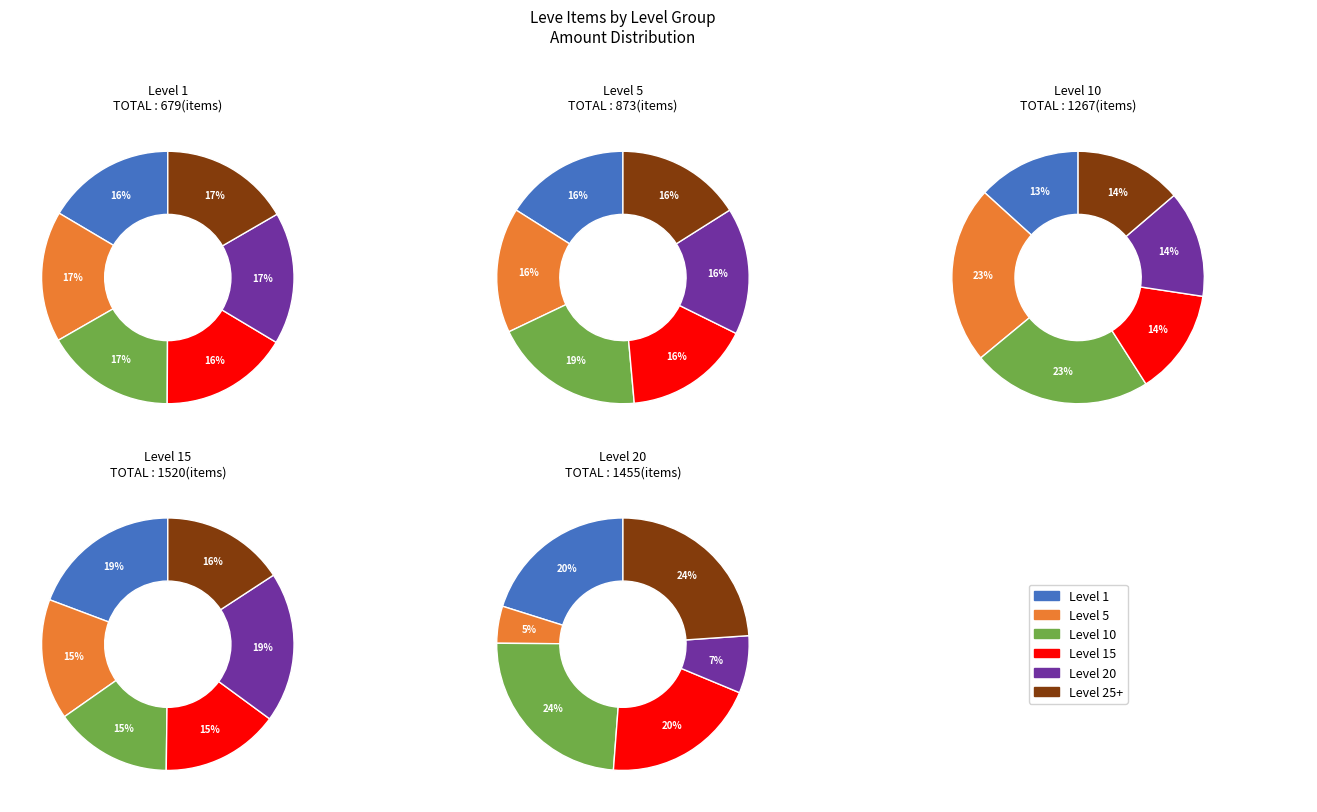

Does any single category account for the majority?

No